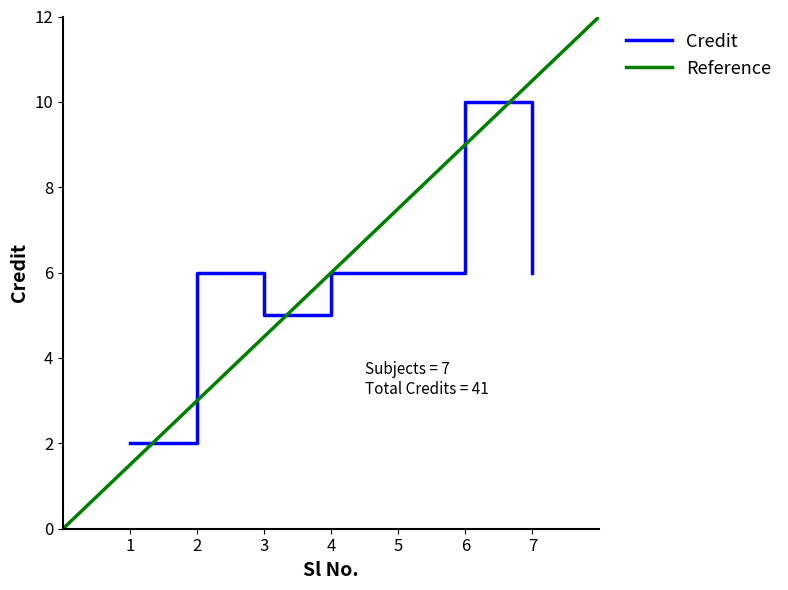

What is the difference between the second highest and second lowest values?

1